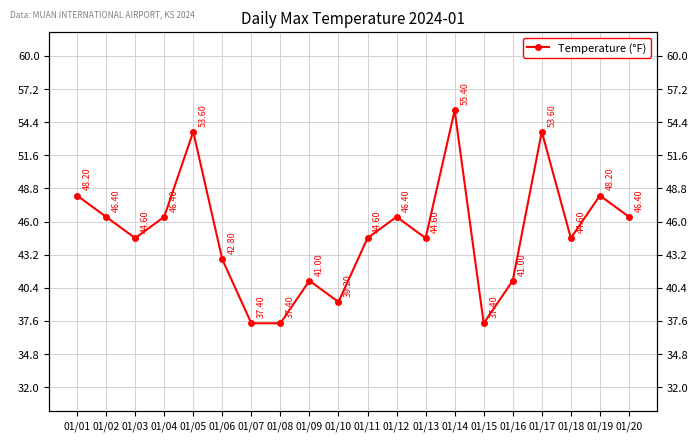

Where is the first local maximum?

01/05